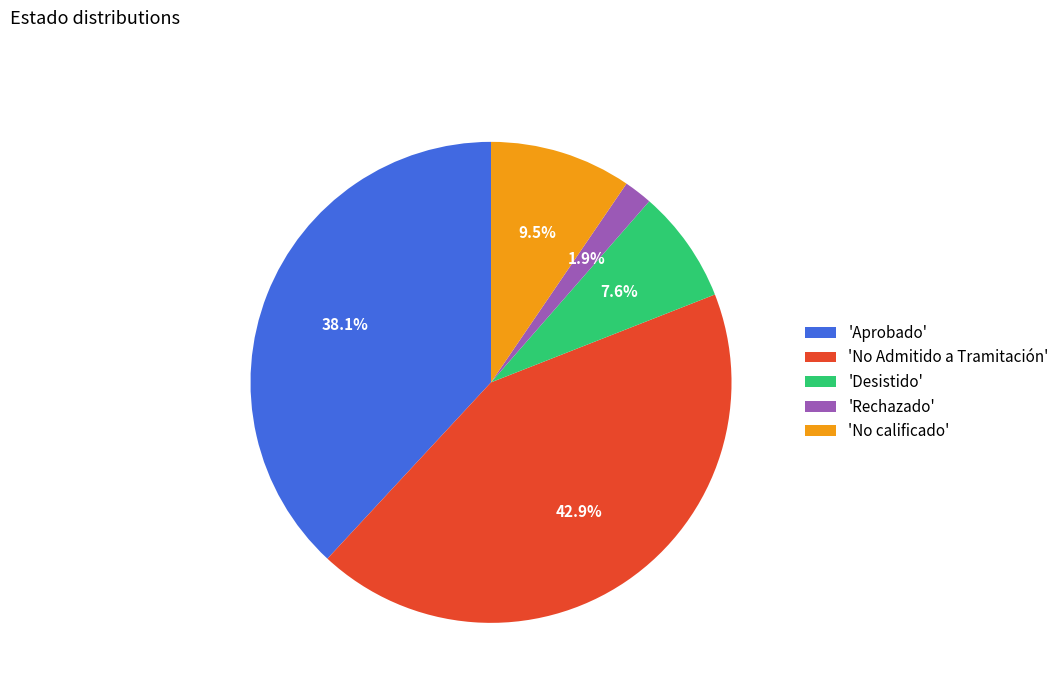

What is the total percentage of 'Aprobado' and 'No Admitido a Tramitación'?

81.0%